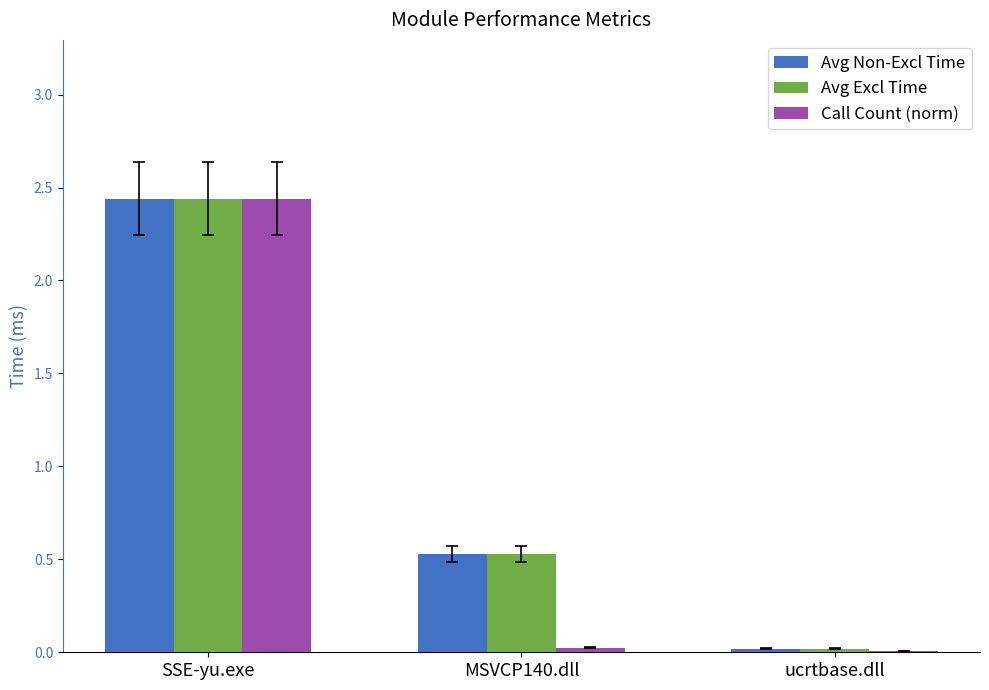

Which category has the highest value in the Avg Non-Excl Time series?

SSE-yu.exe